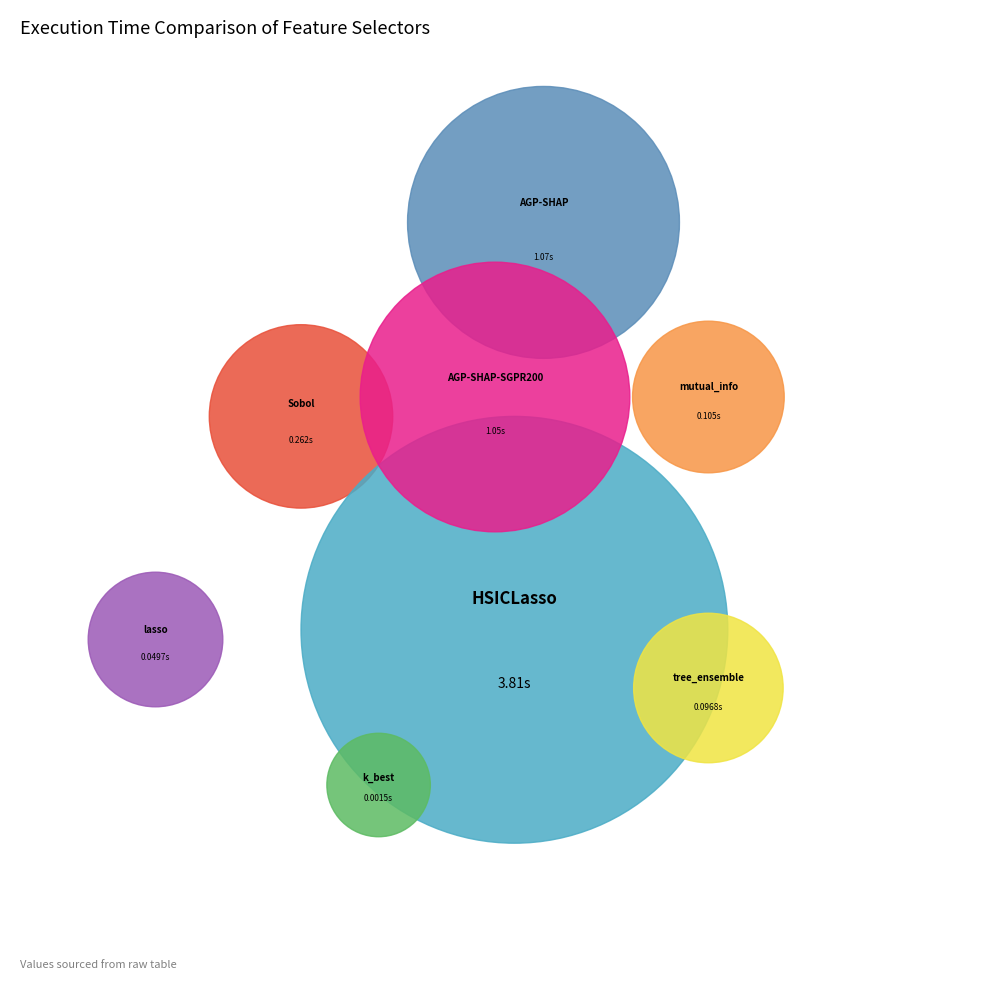

Between AGP-SHAP-SGPR200 and HSICLasso, which is larger?

HSICLasso